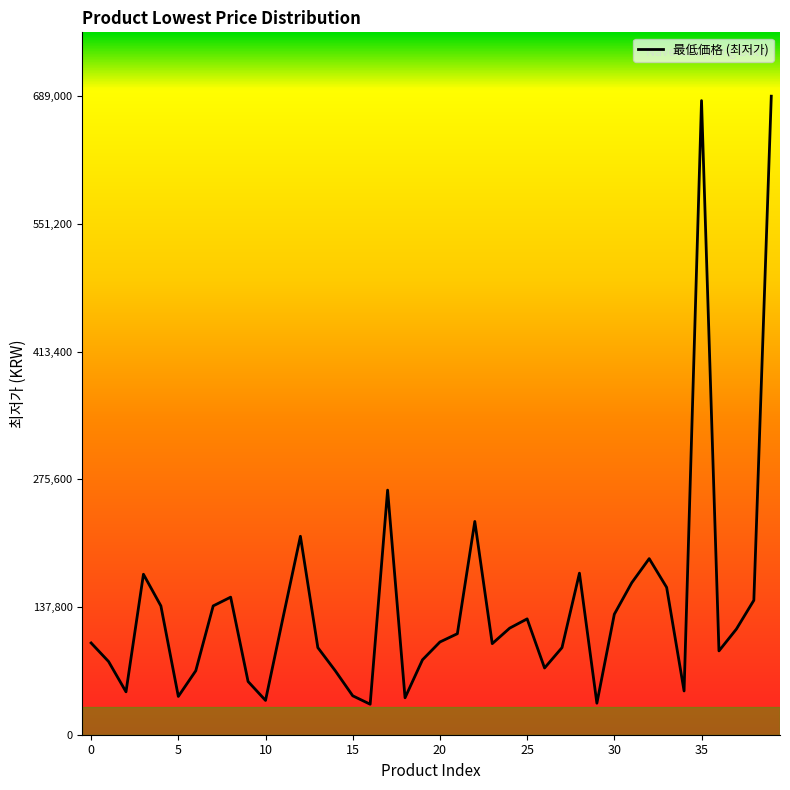

What is the difference between the maximum and second lowest values?

655000